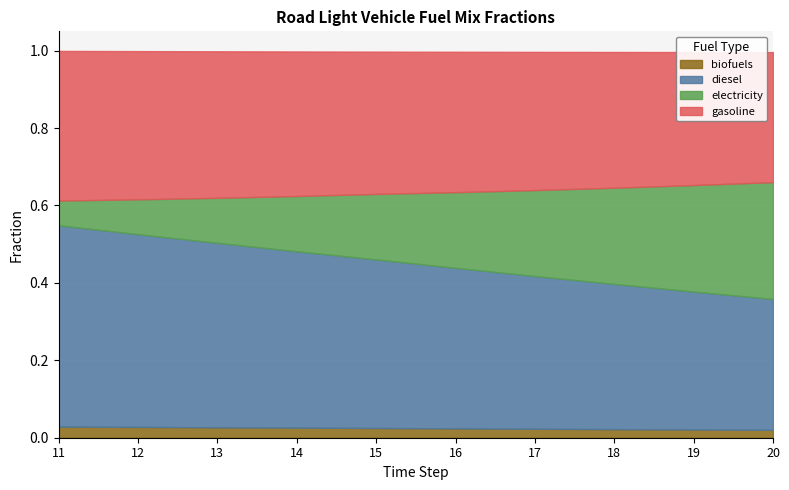

What is the value of the diesel point at the 4th from the left?

0.5